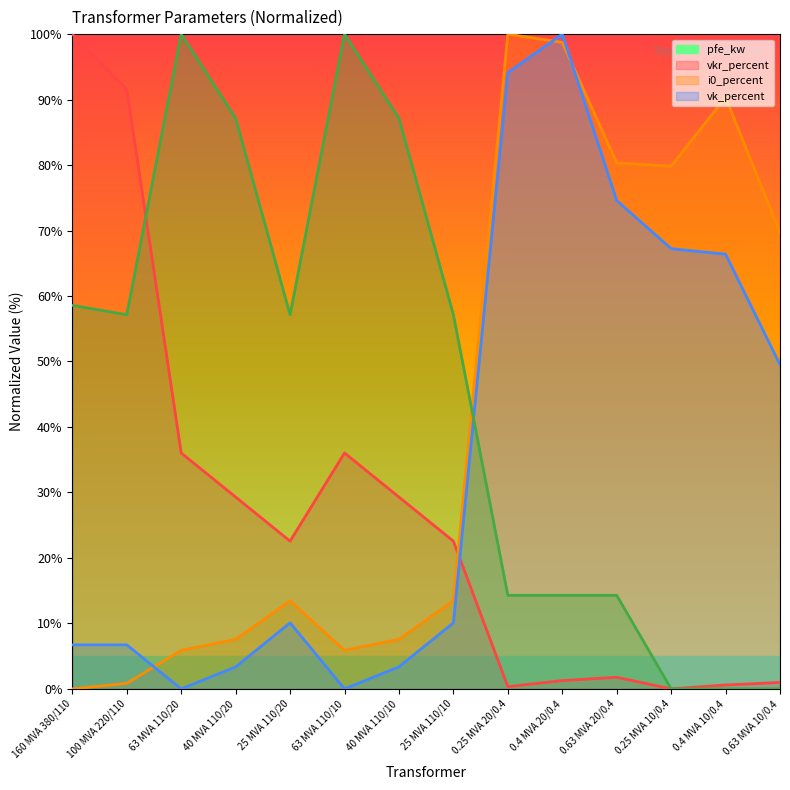

How many lines are shown in the chart?

4